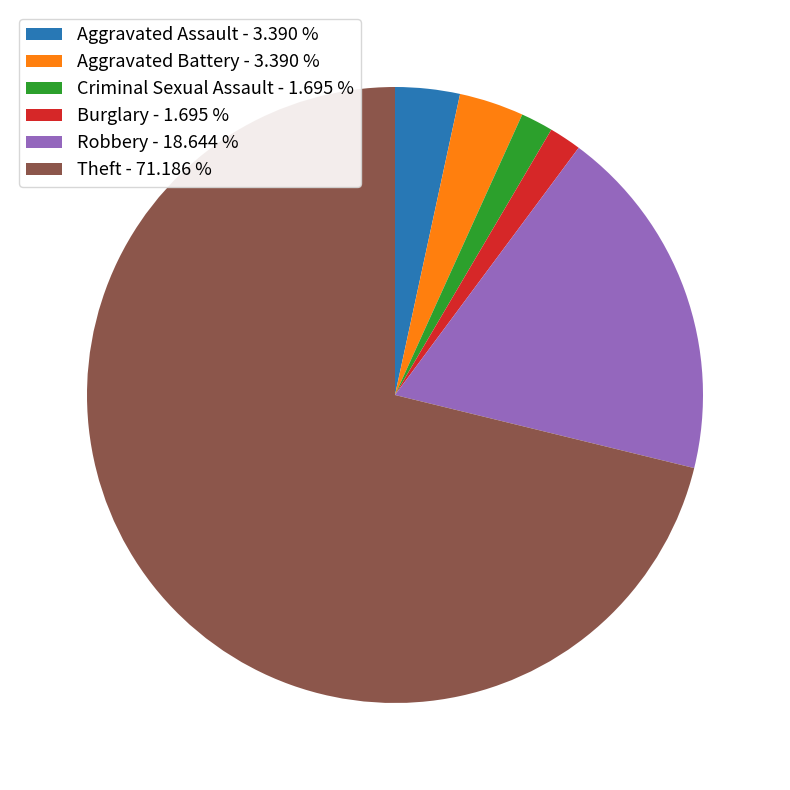

Between Aggravated Battery - 3.390 % and Robbery - 18.644 %, which is larger?

Robbery - 18.644 %